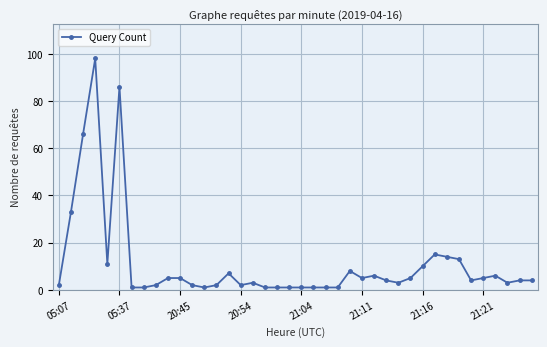

What is the difference between the maximum and second lowest values?

97